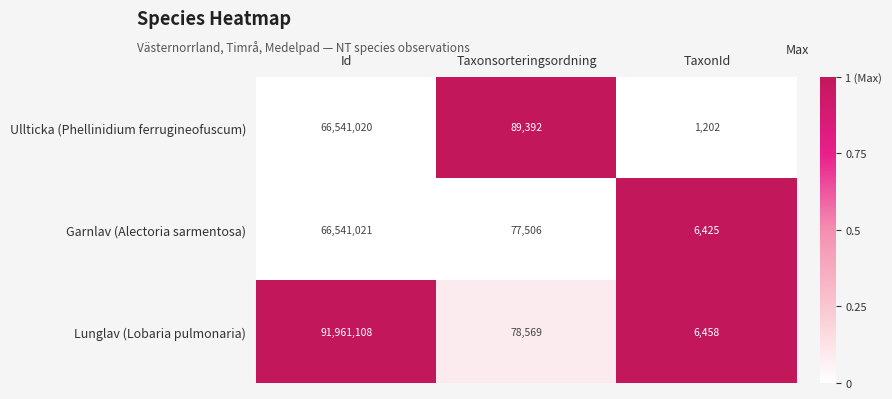

Is the value of Lunglav (Lobaria pulmonaria) at Id greater than the value of Garnlav (Alectoria sarmentosa) at TaxonId?

Yes